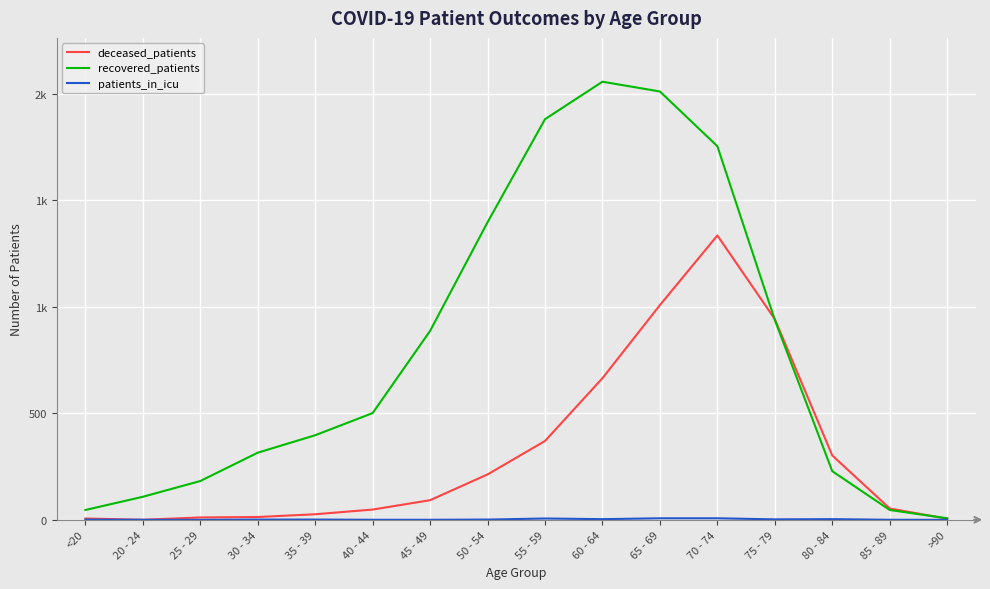

Does the chart have visible grid lines?

Yes